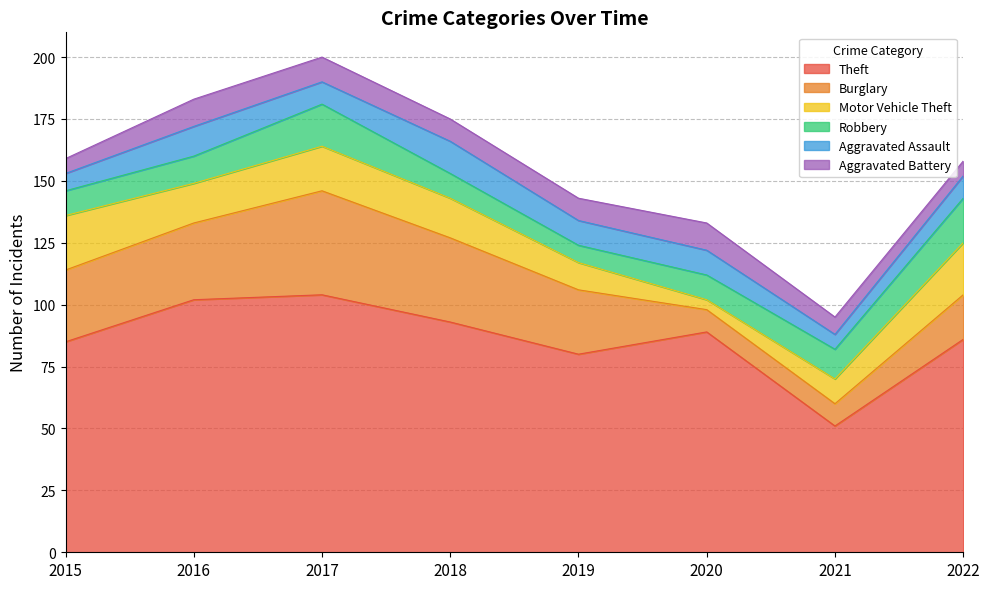

The Theft series shows 74 at 2021. True or false?

False